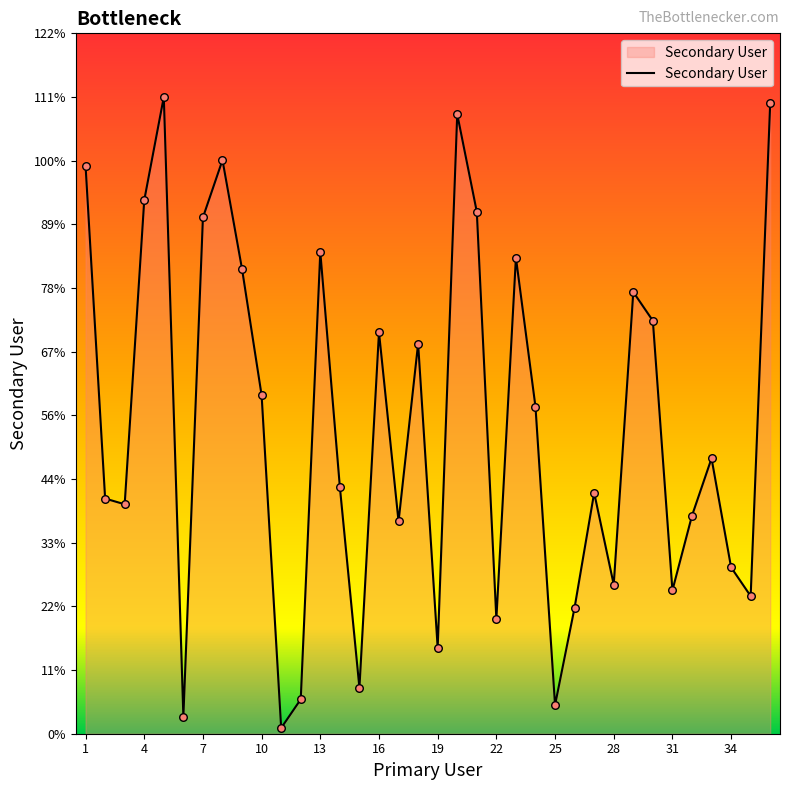

What is the difference between the maximum and minimum values?

110